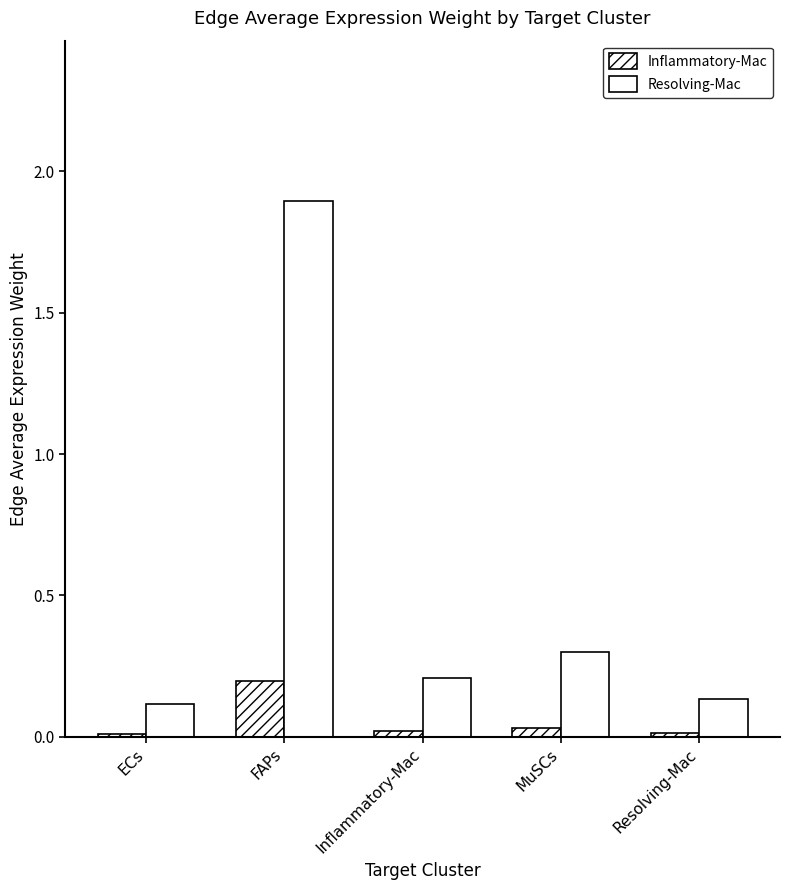

How many groups of bars are there?

5